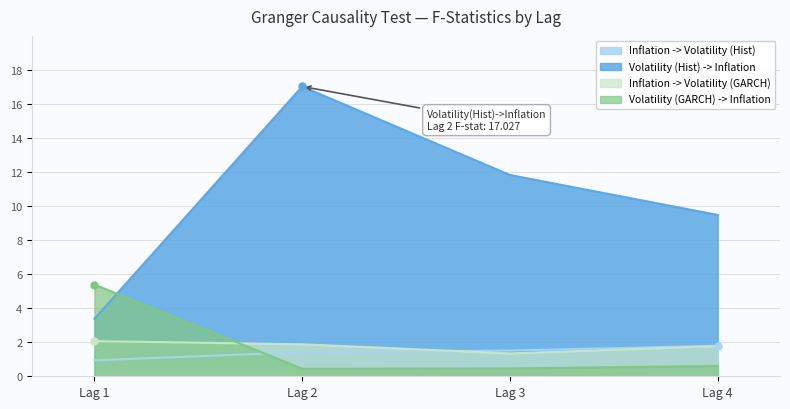

Does the chart have visible grid lines?

Yes